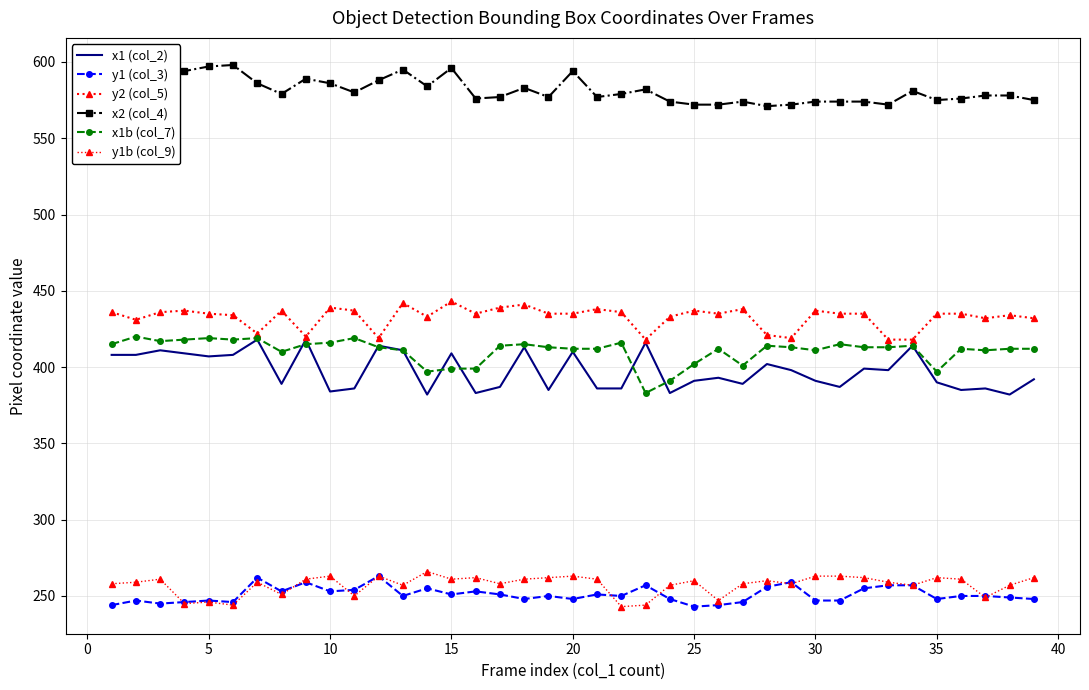

True or false: x2 (col_4) and x1b (col_7) cross at least once.

False